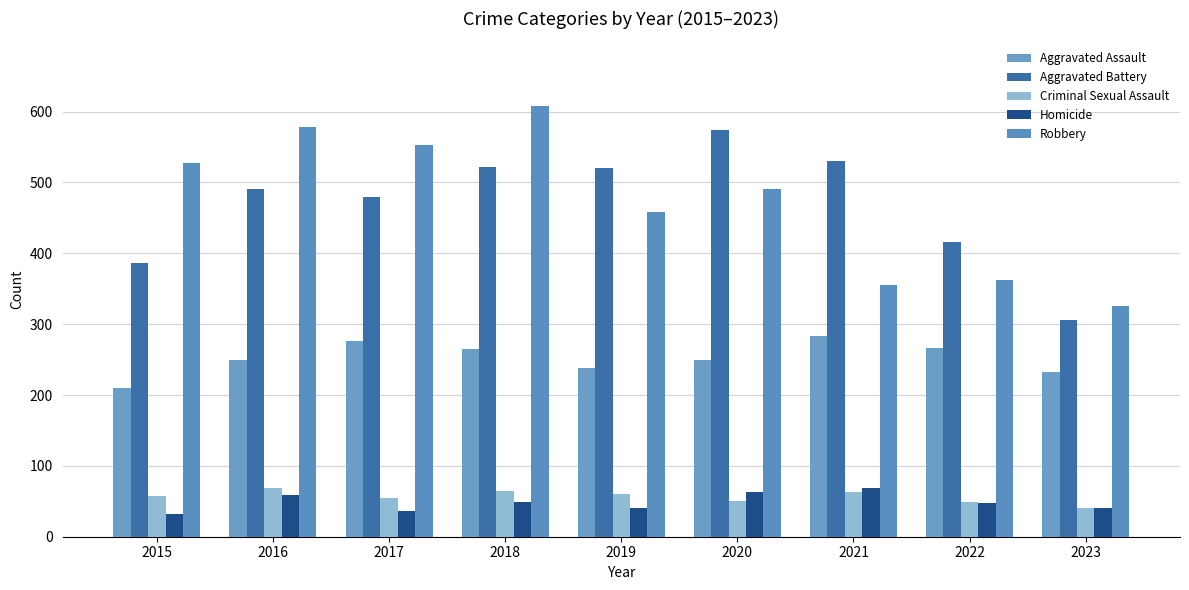

Rank the categories by Homicide value from lowest to highest.

2015, 2017, 2019, 2023, 2022, 2018, 2016, 2020, 2021